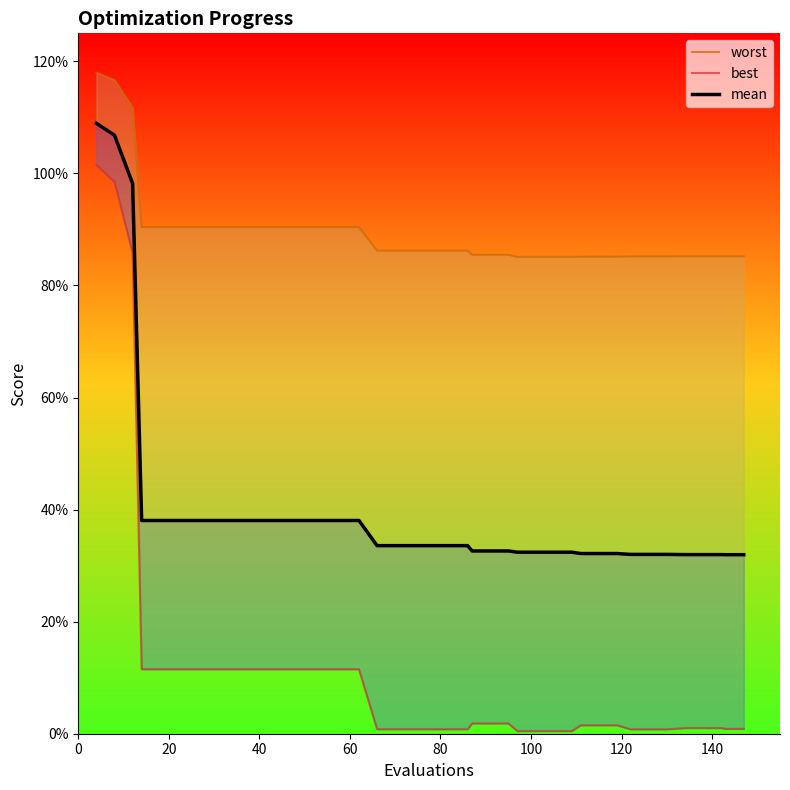

Count the number of data series in this chart.

3